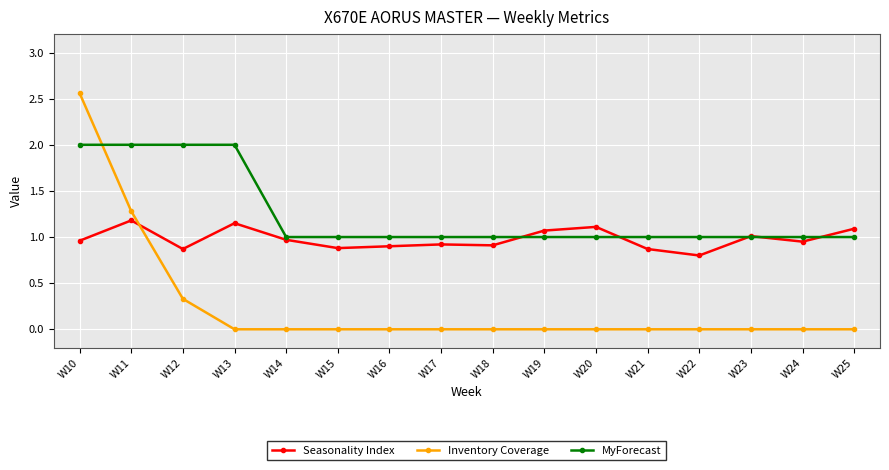

The value of Seasonality Index at W18 is 1.6. True or false?

False